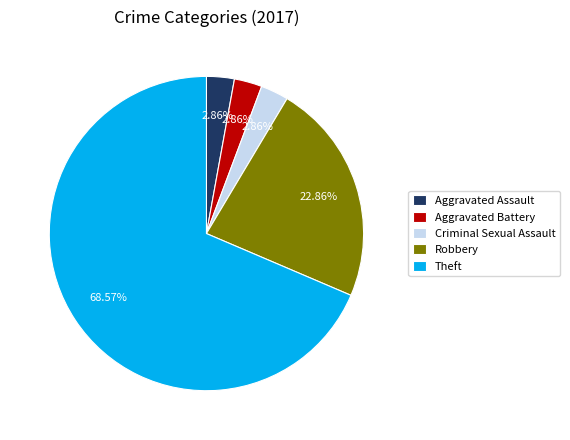

To the nearest percent, what percentage of the pie is Criminal Sexual Assault?

3%